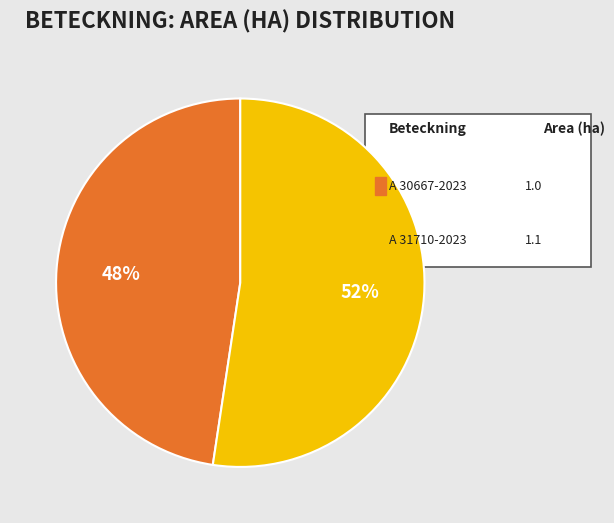

To the nearest percent, what is the average slice percentage?

50%